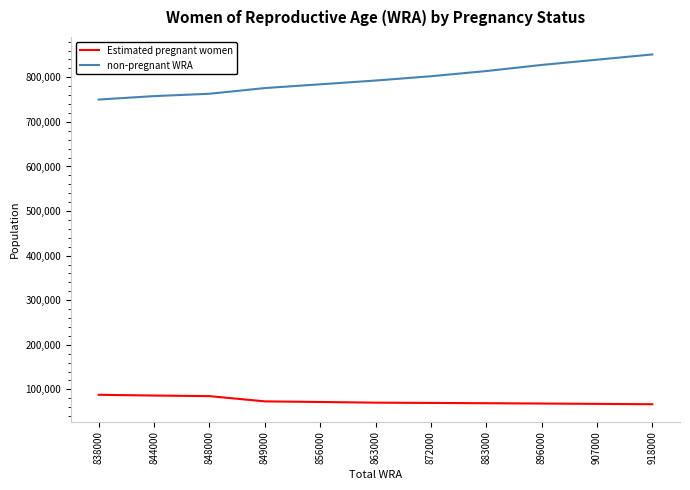

Which series has the largest range (max minus min)?

non-pregnant WRA